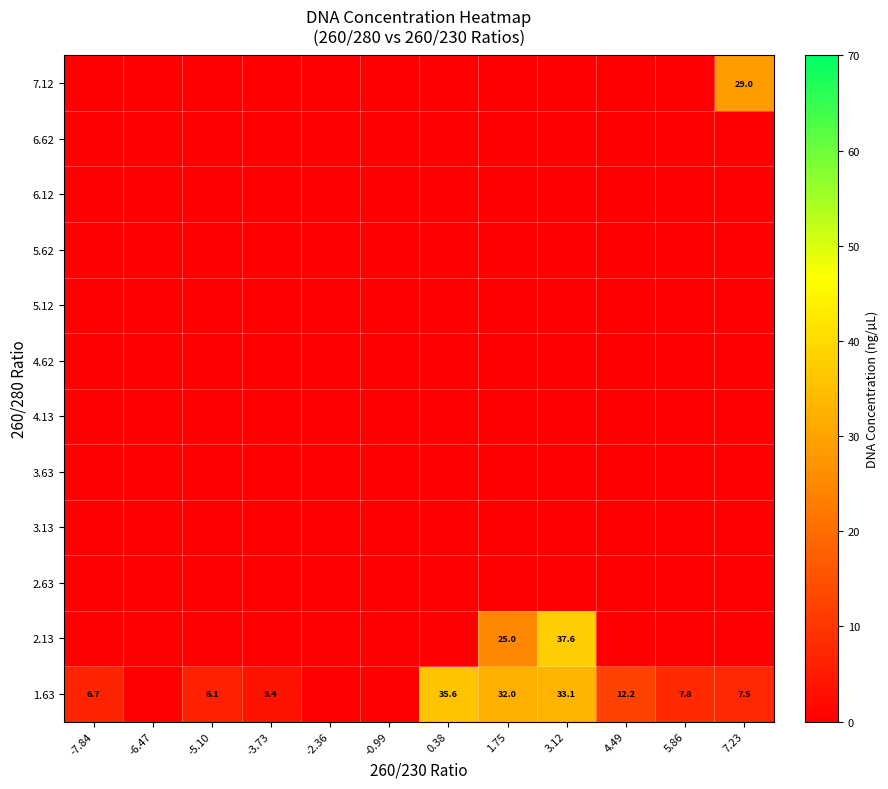

Count the number of categories in the chart.

12